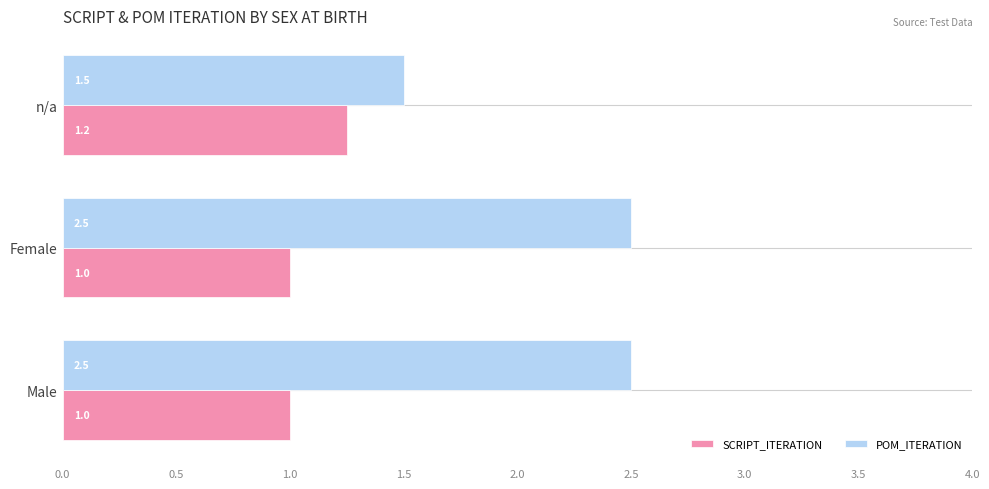

What is the total value across all series at Male?

3.5